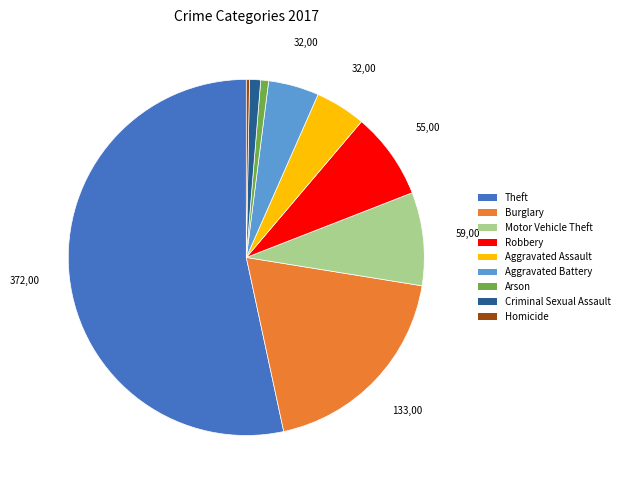

What is the largest slice in the pie chart?

Theft